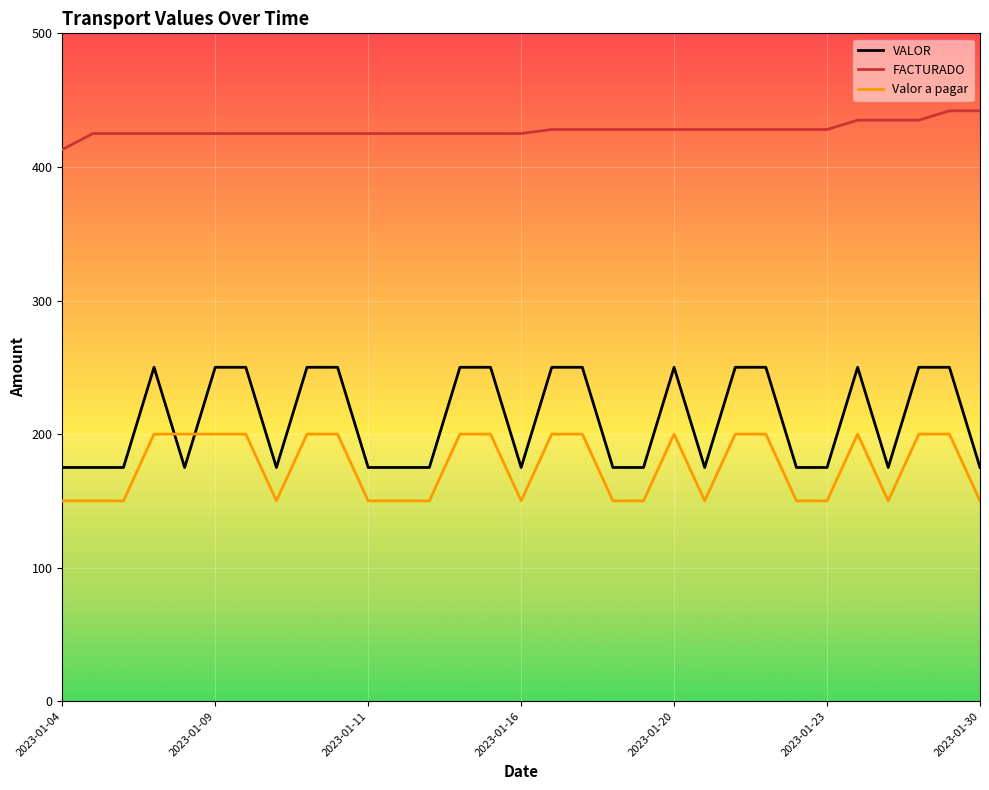

What is the difference between the maximum and minimum values in the VALOR series?

75